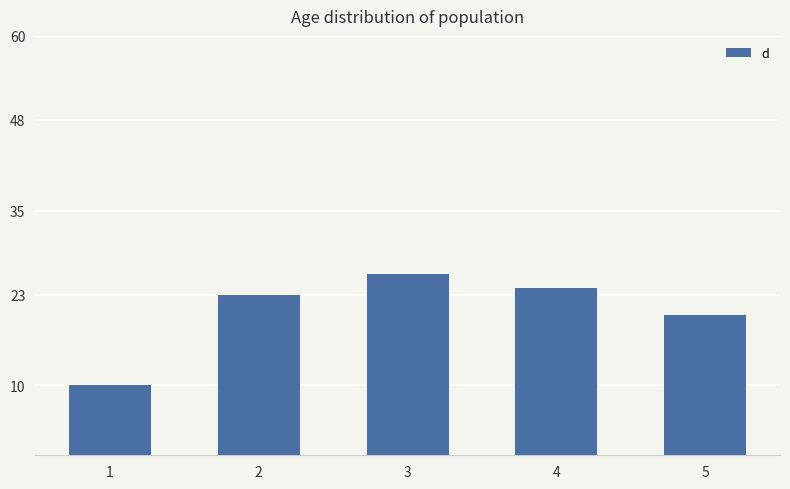

What is the difference between the maximum and minimum values?

16